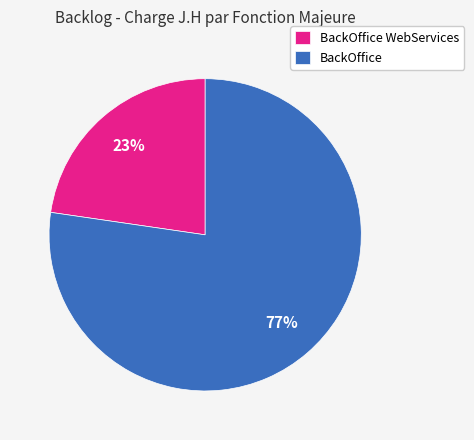

The BackOffice slice represents 89% of the pie. True or false?

False